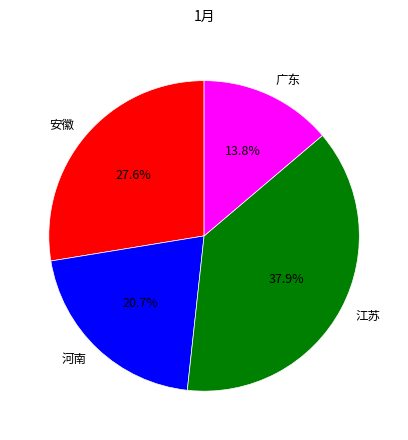

Rank the categories by value from highest to lowest.

江苏, 安徽, 河南, 广东